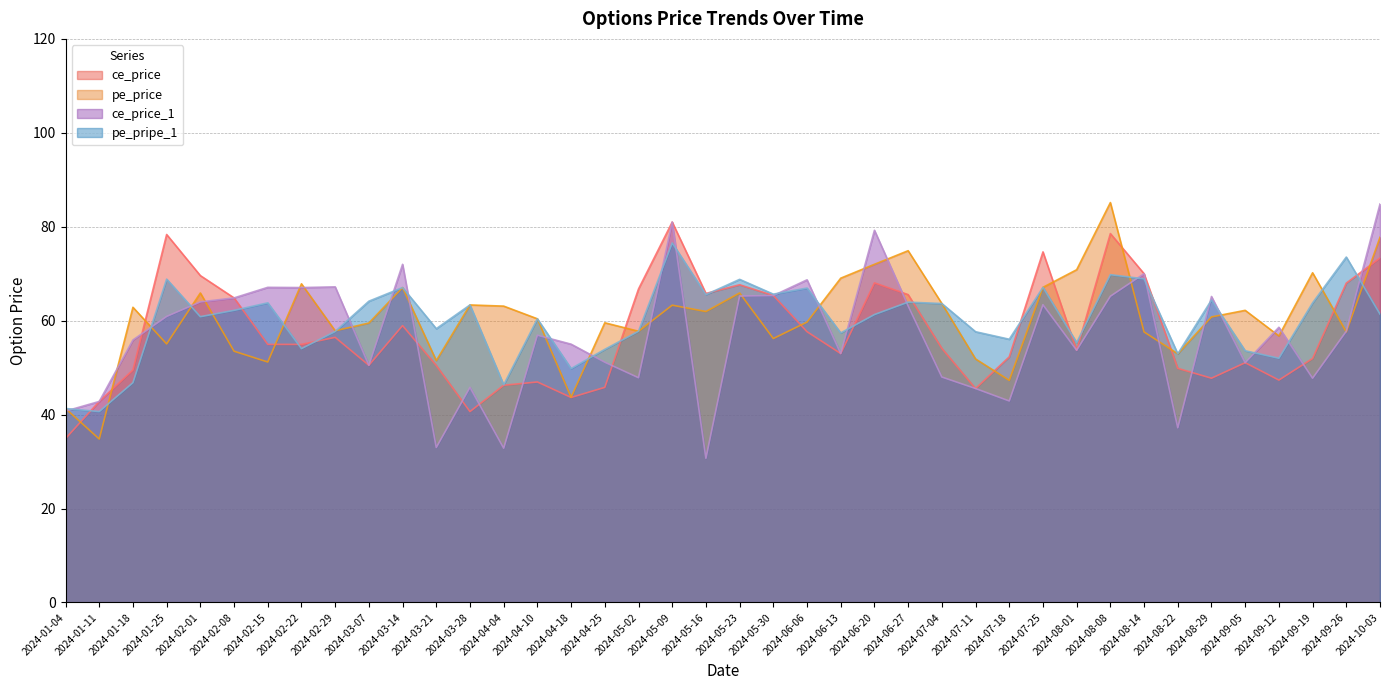

At which category is the sum across all series the highest?

2024-05-09